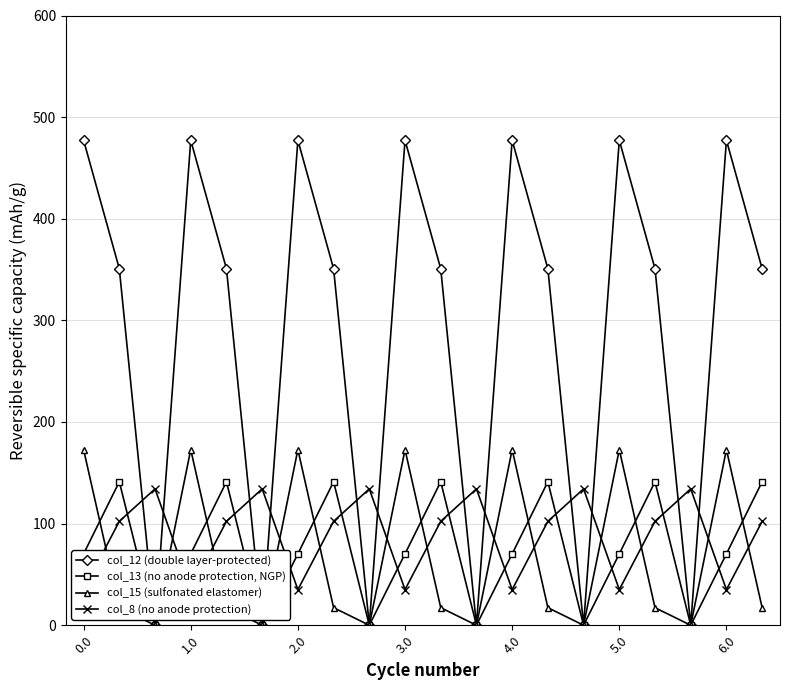

What are all the series names shown in the legend?

col_12 (double layer-protected), col_13 (no anode protection, NGP), col_15 (sulfonated elastomer), col_8 (no anode protection)